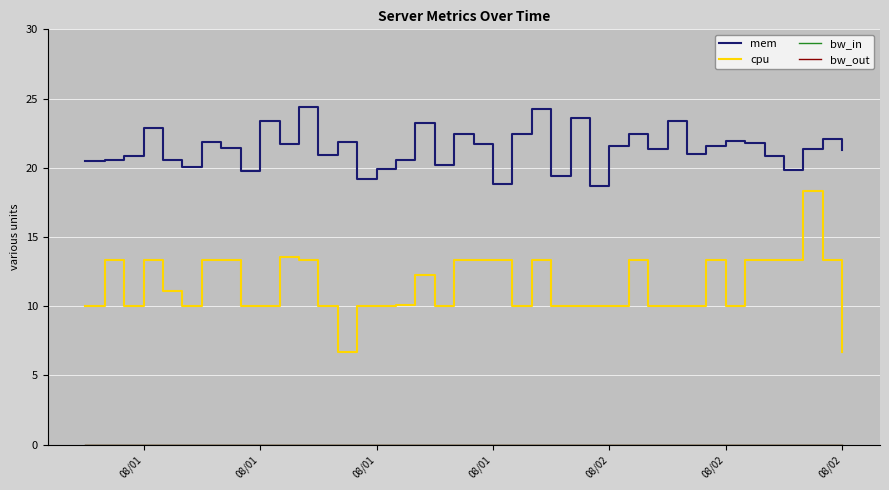

Which series has the largest total across all categories?

mem